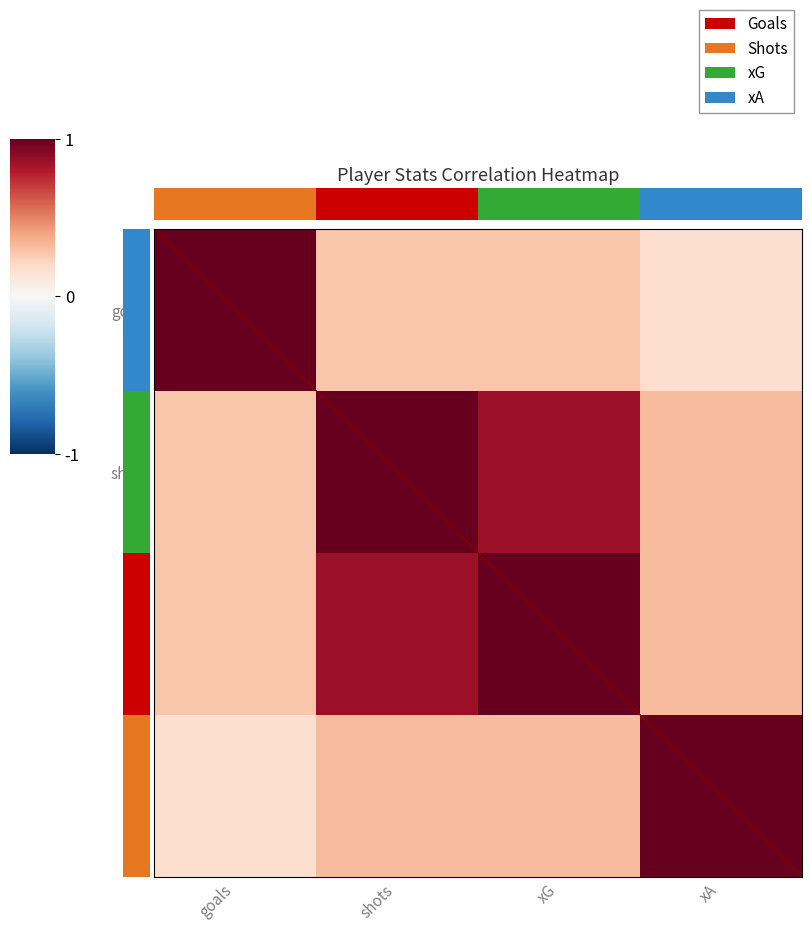

Reading left to right, list all the values displayed in this chart.

row_0: goals=1.0	shots=0.3	xG=0.3	xA=0.2
row_1: goals=0.3	shots=1.0	xG=0.9	xA=0.3
row_2: goals=0.3	shots=0.9	xG=1.0	xA=0.3
row_3: goals=0.2	shots=0.3	xG=0.3	xA=1.0